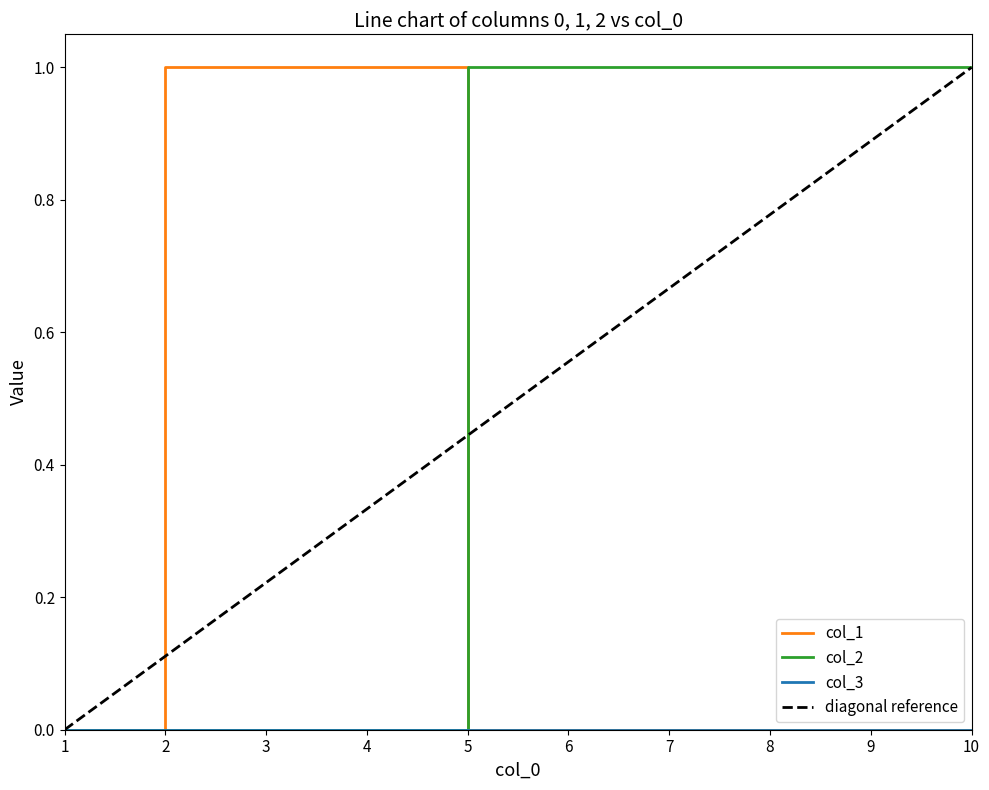

Where is col_2 nearest to the value 0?

1